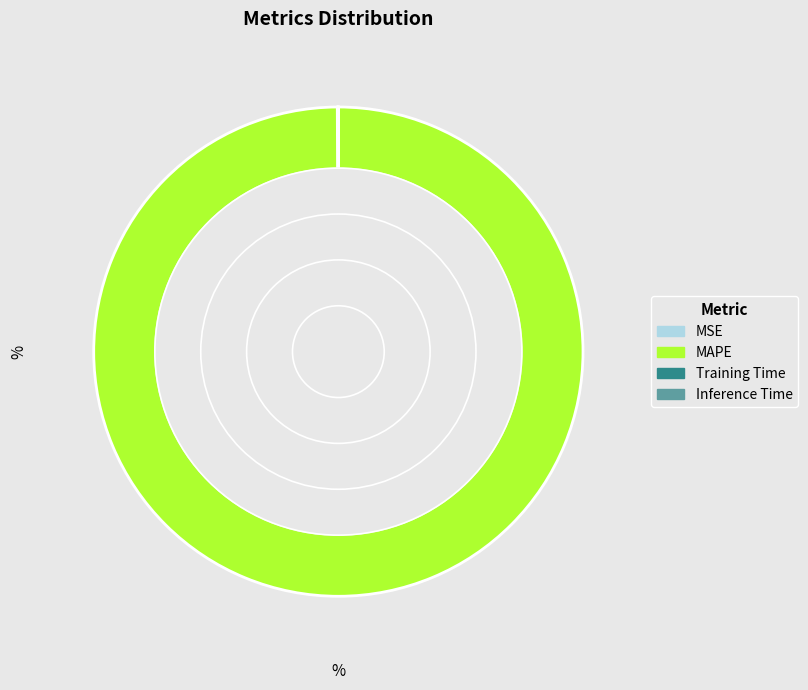

Which category has the biggest portion of the pie?

MAPE